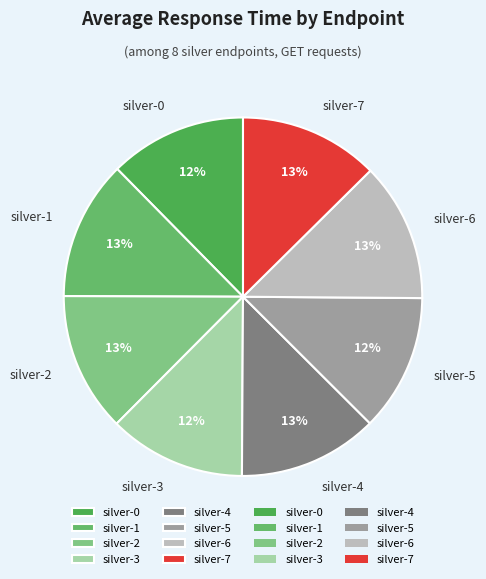

The silver-3 slice represents 1% of the pie. True or false?

False